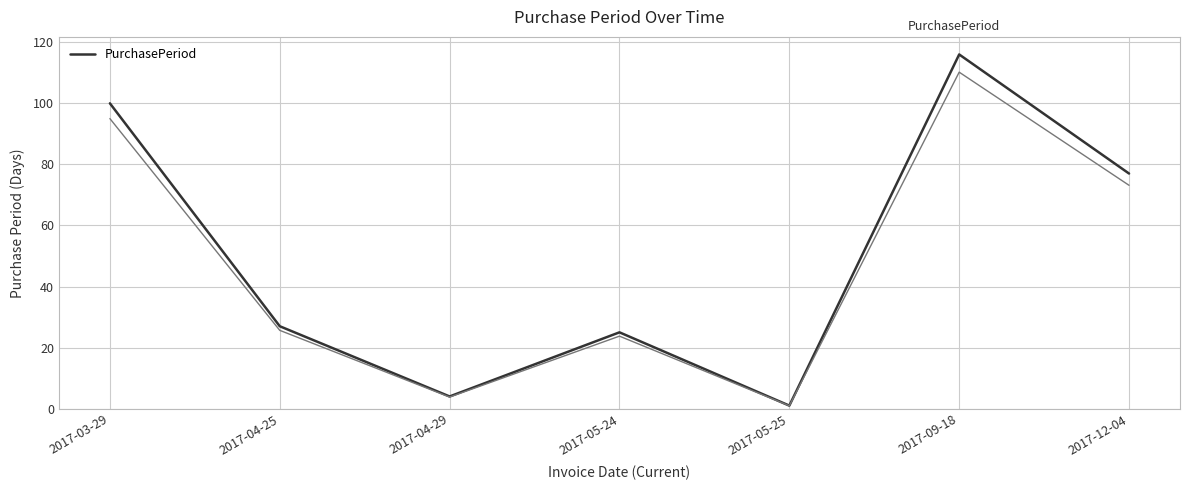

What is the approximate value at 2017-05-25?

1